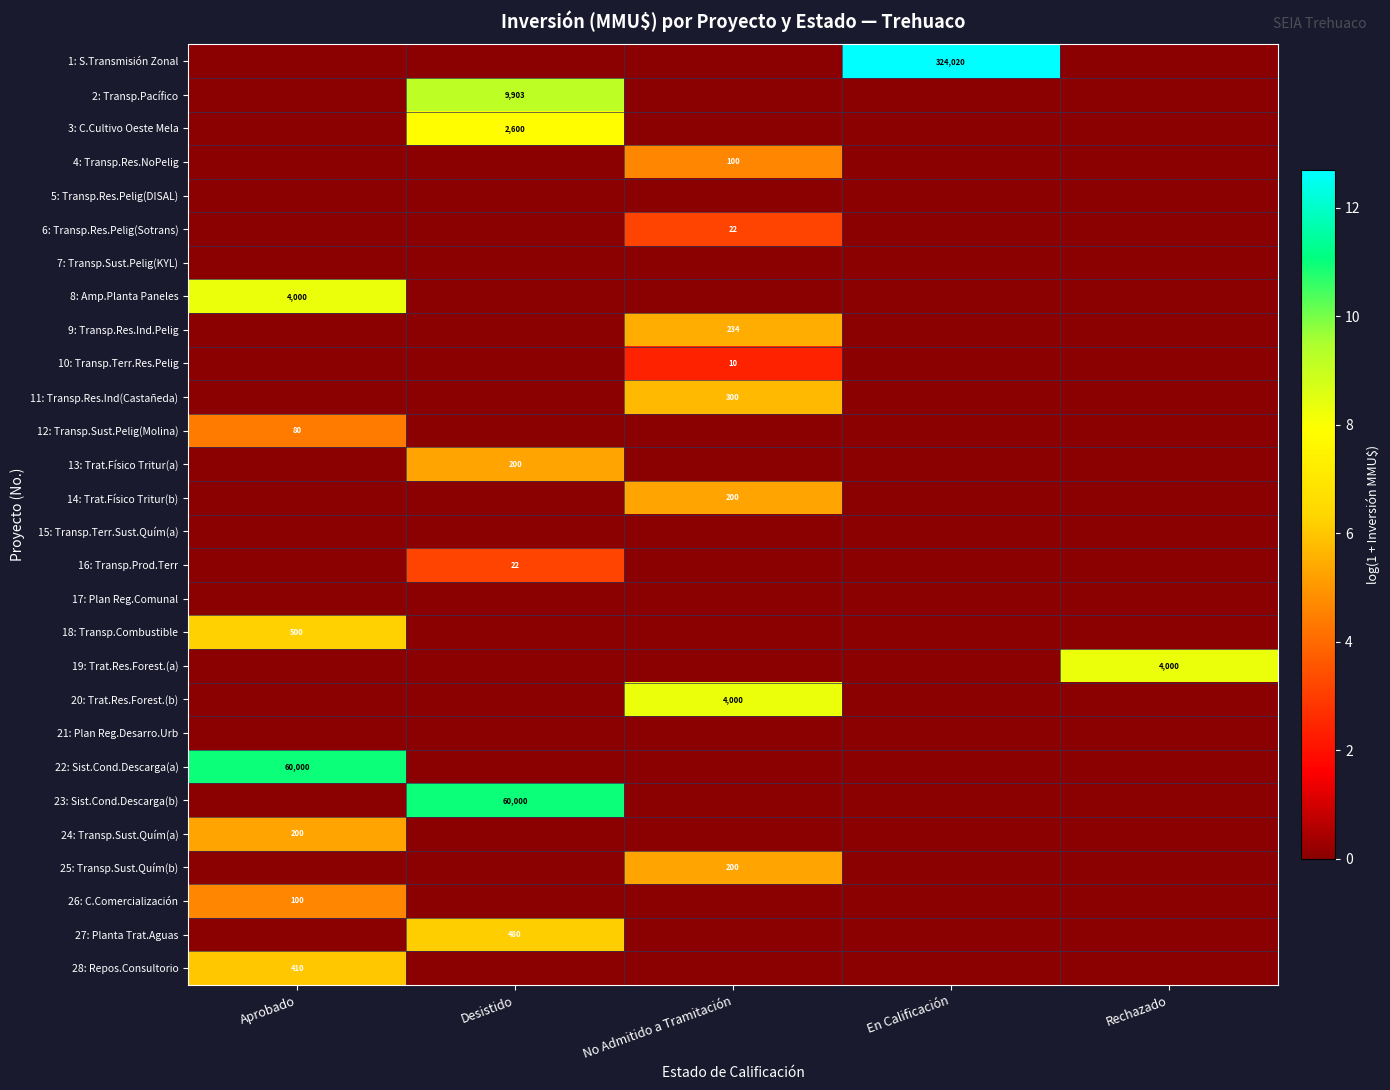

The value of 11: Transp.Res.Ind(Castañeda) at No Admitido a Tramitación is 300. True or false?

True